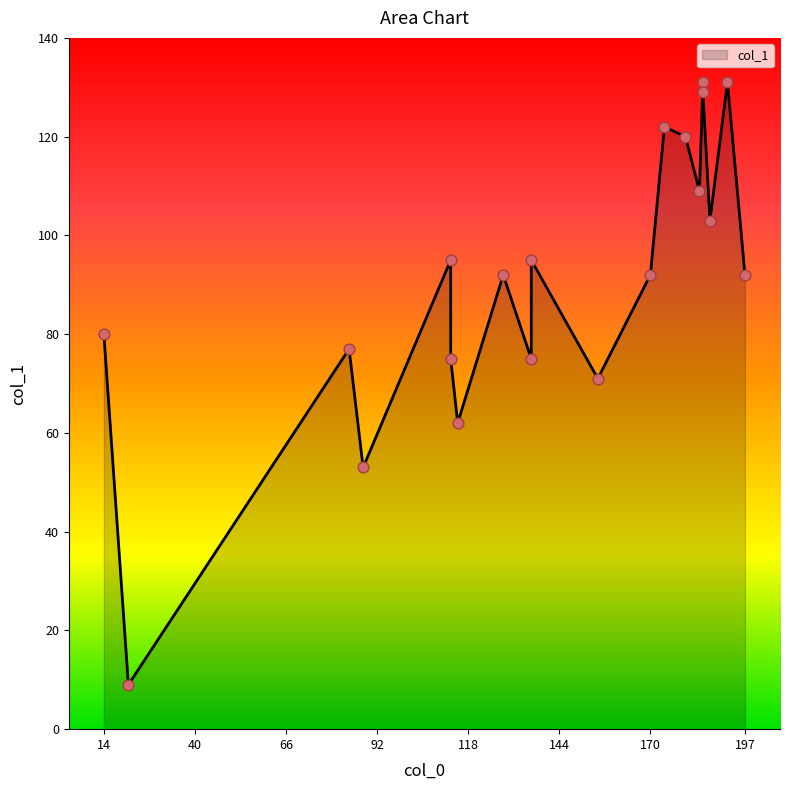

What is the change in value from 113 to 192?

+56